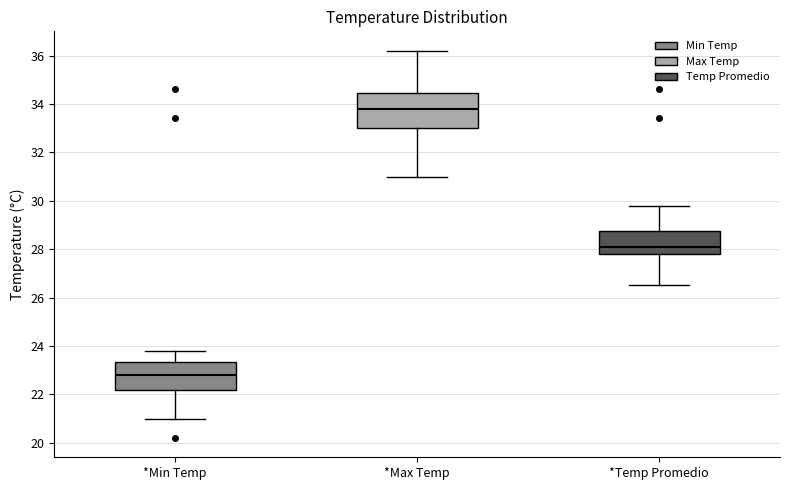

Where is the lower edge of the box for *Temp Promedio on the y-axis? The values are not printed on the chart, so give them approximately, as read against the axis.

27.8